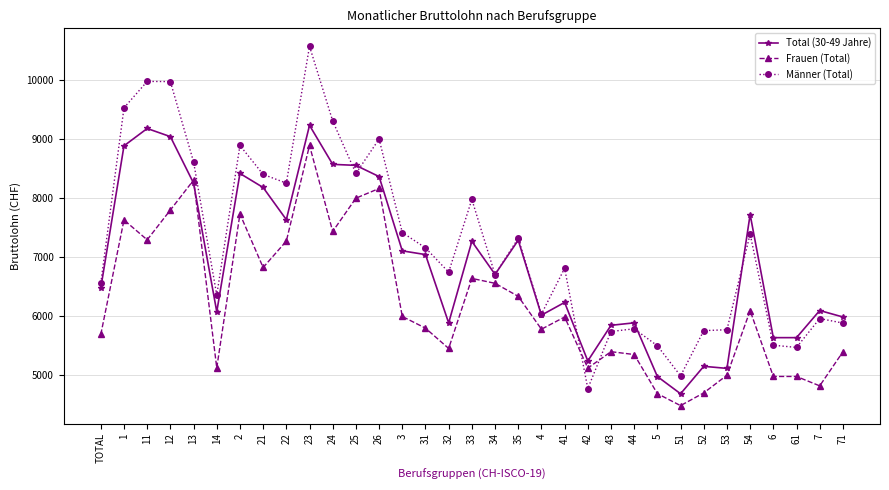

How many data points in Frauen (Total) are less than 5983?

16